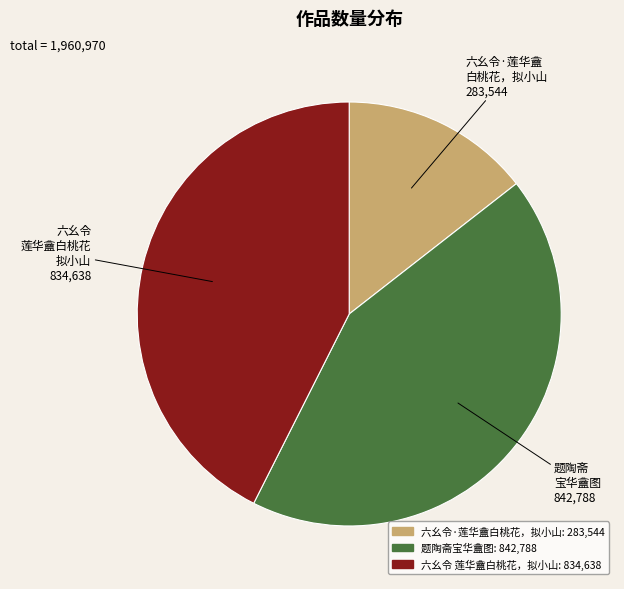

How many segments does this pie chart have?

3